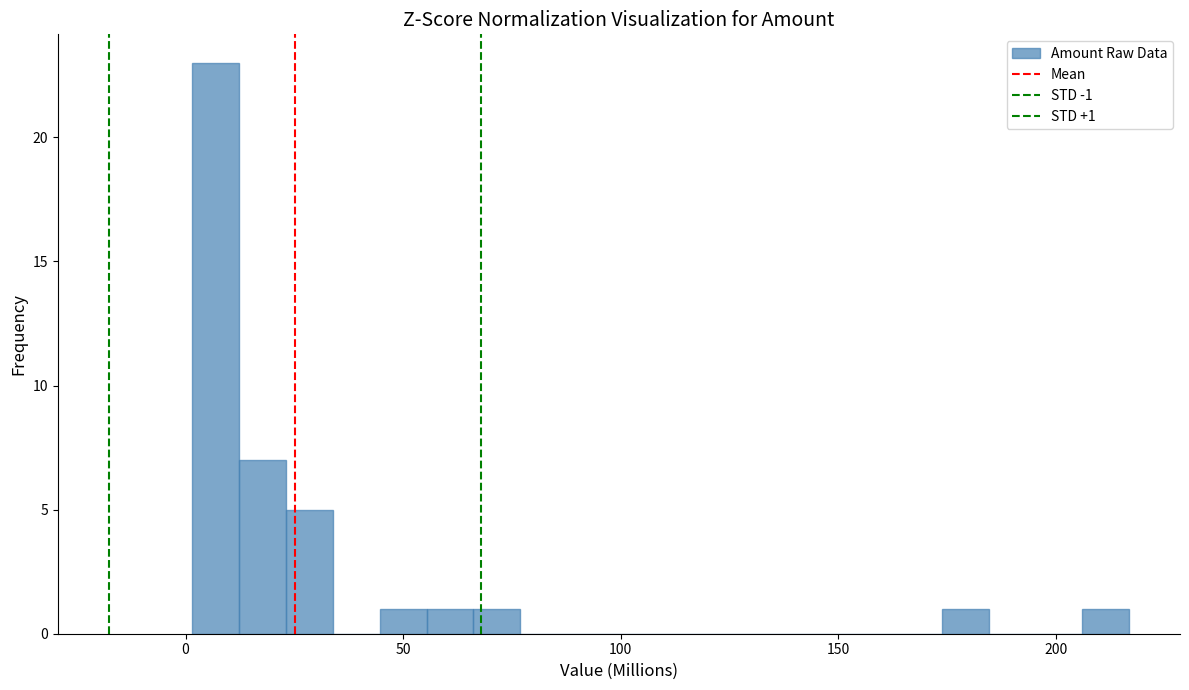

Read against the x-axis, roughly where is the centre of the tallest bar?

5